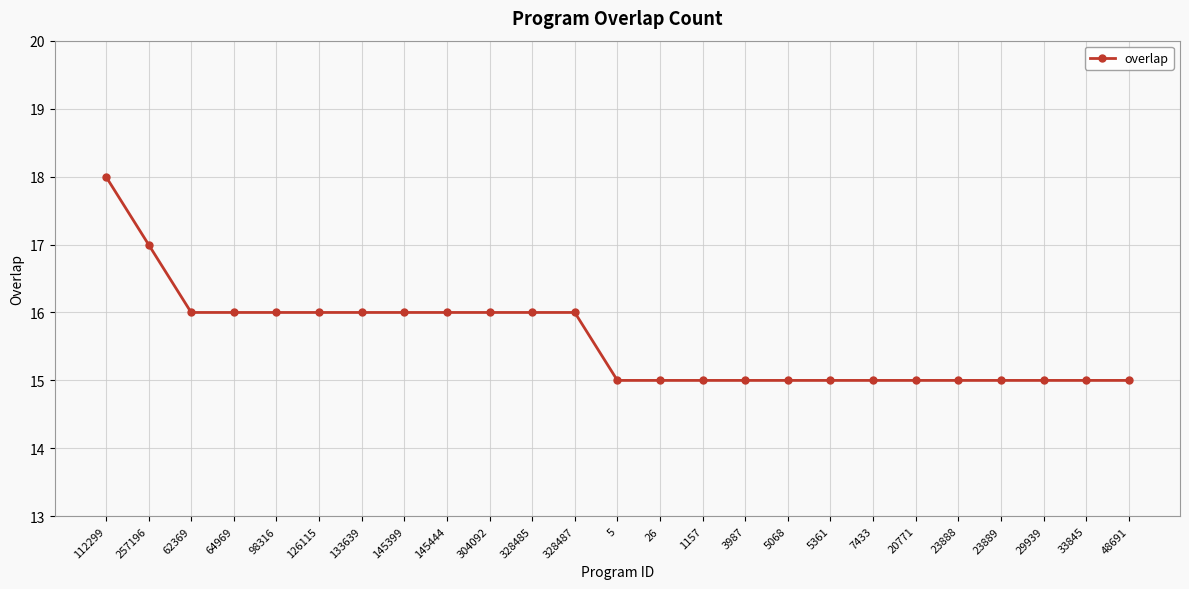

What is the ratio of the value at 257196 to the value at 33845?

1.1